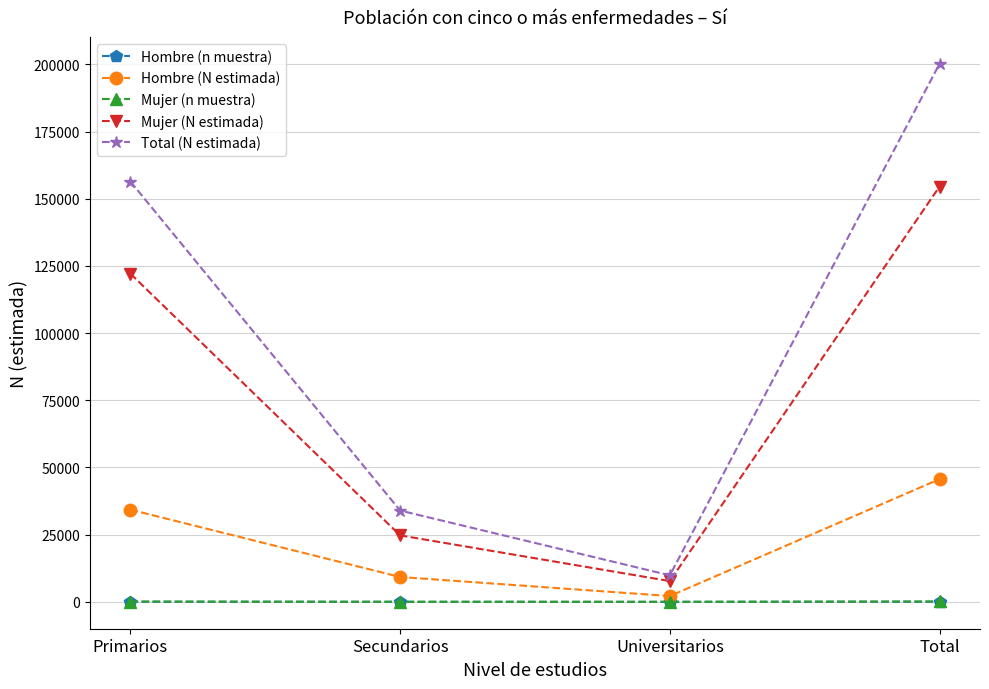

What value does the Mujer (n muestra) series have at Primarios?

114